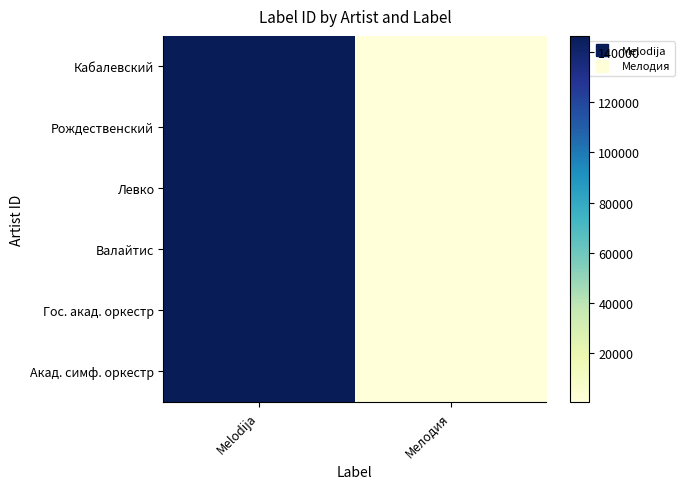

How many data points does each series have?

2